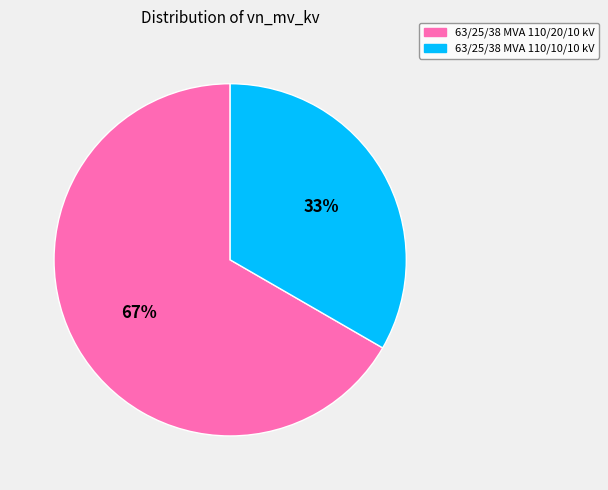

How many slices are in this pie chart?

2